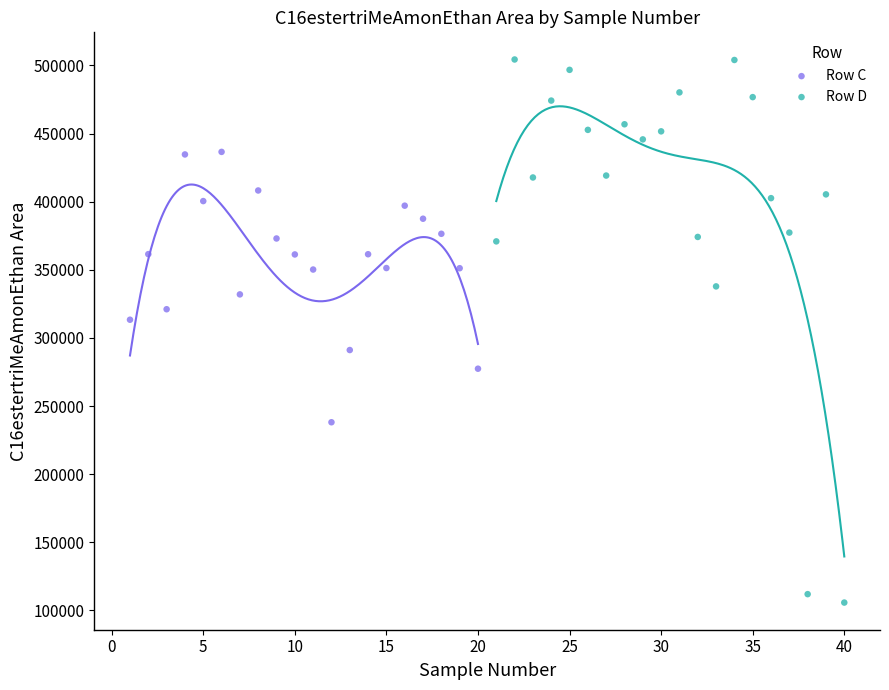

Which series reaches the maximum Y coordinate?

Row D